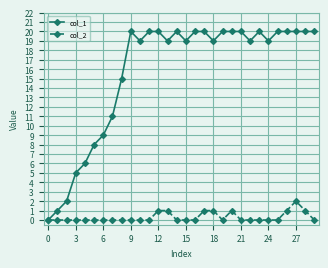

Which series has the largest total across all categories?

col_1